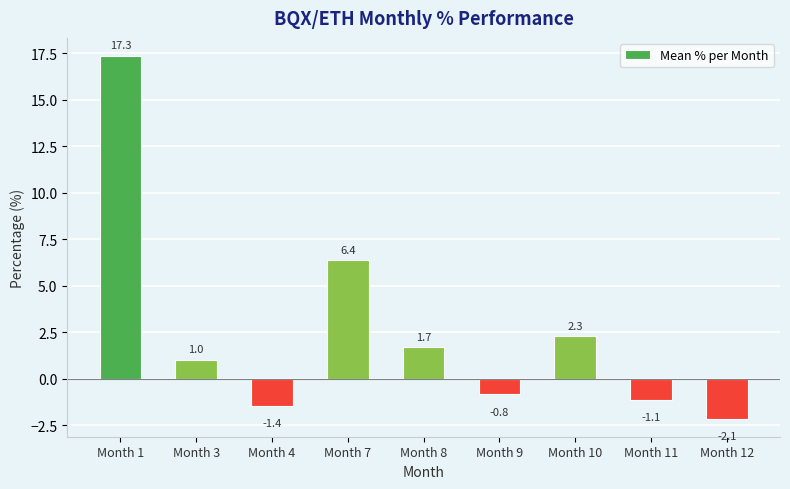

How many data points are less than 1?

4